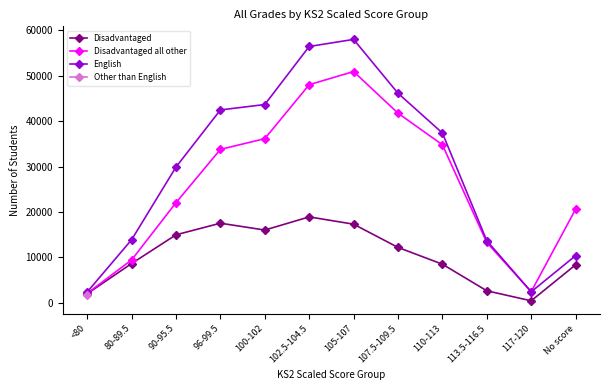

Which category has the highest value in the Disadvantaged all other series?

105-107